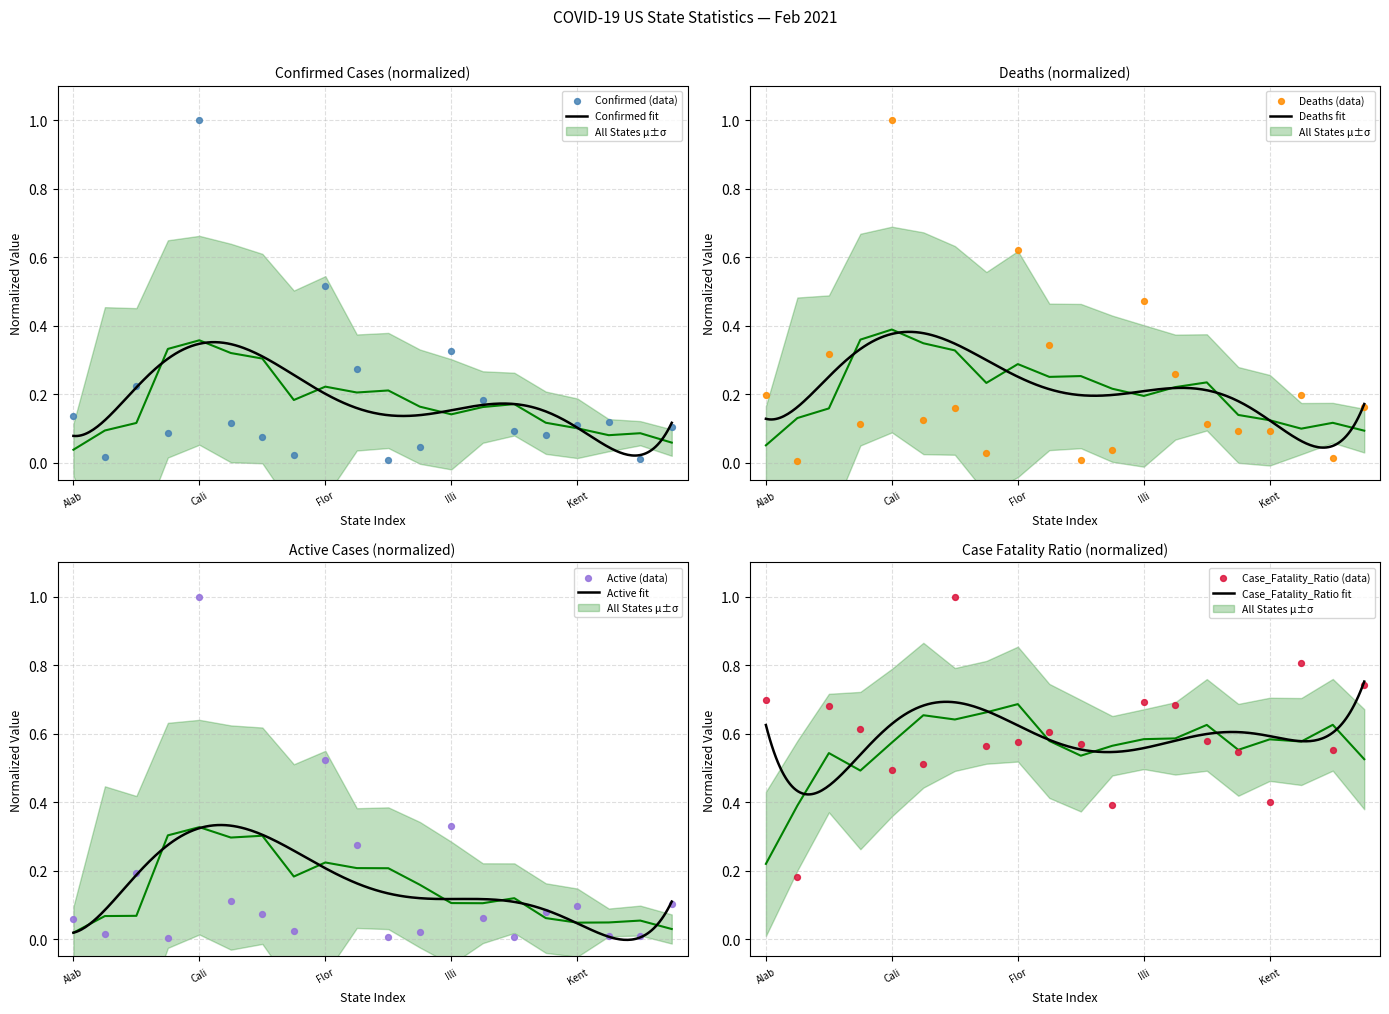

What are all the series names shown in the legend?

Confirmed, Deaths, Active, Case_Fatality_Ratio